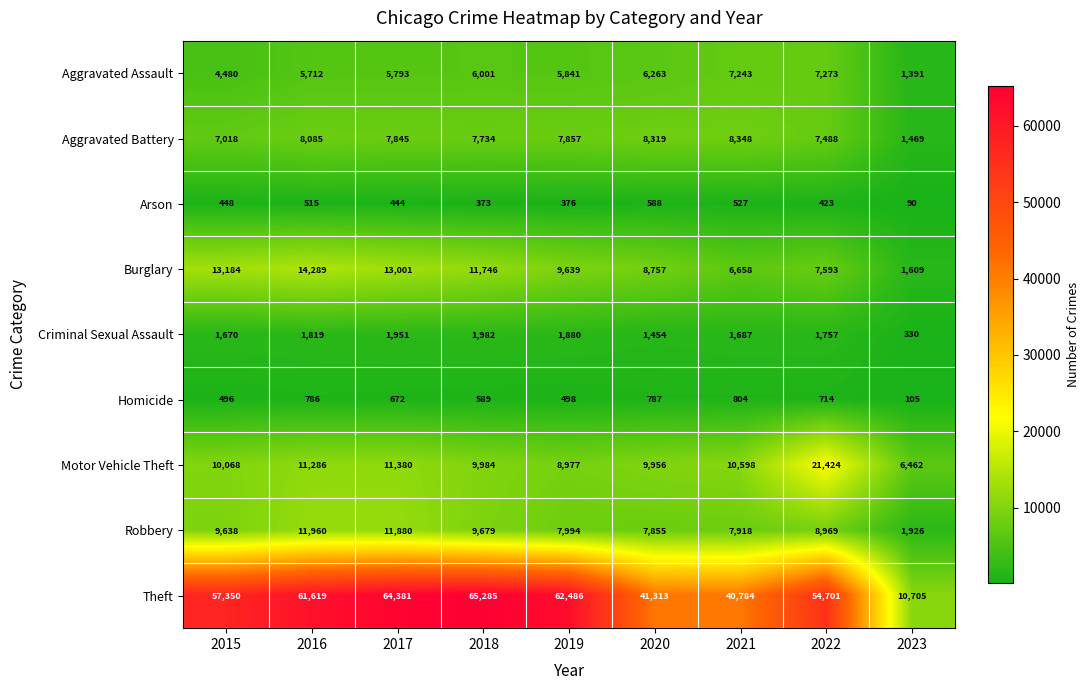

At how many categories does at least one series exceed 24570?

8